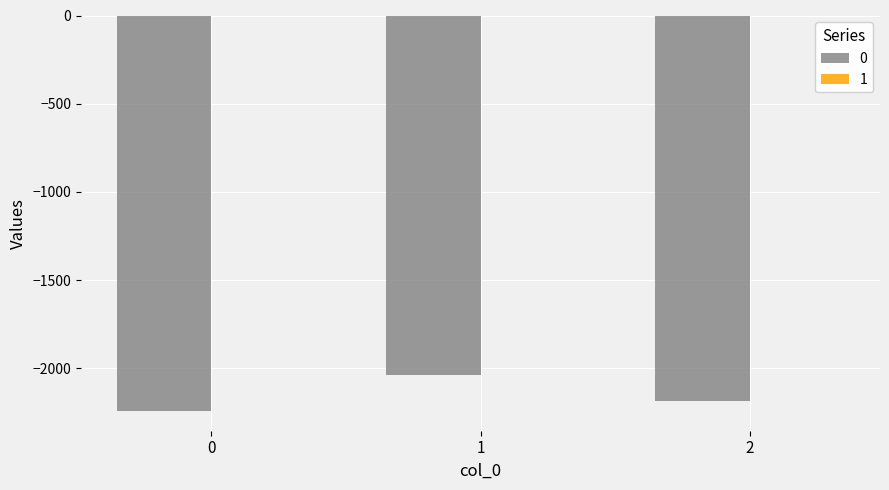

What is the maximum value for 0?

-2035